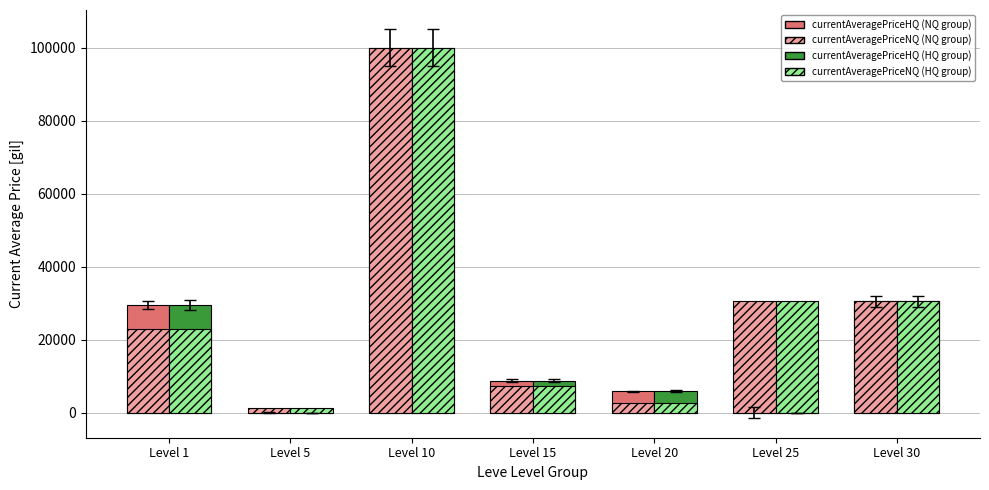

Reading left to right, what are all the values shown in this chart?

currentAveragePriceHQ: Level 1=29500.0	Level 5=0.0	Level 10=100000.0	Level 15=8750.0	Level 20=5865.0	Level 25=0.0	Level 30=30495.0
currentAveragePriceNQ: Level 1=23033.3	Level 5=1250.0	Level 10=100000.0	Level 15=7240.0	Level 20=2739.5	Level 25=30495.0	Level 30=30495.0